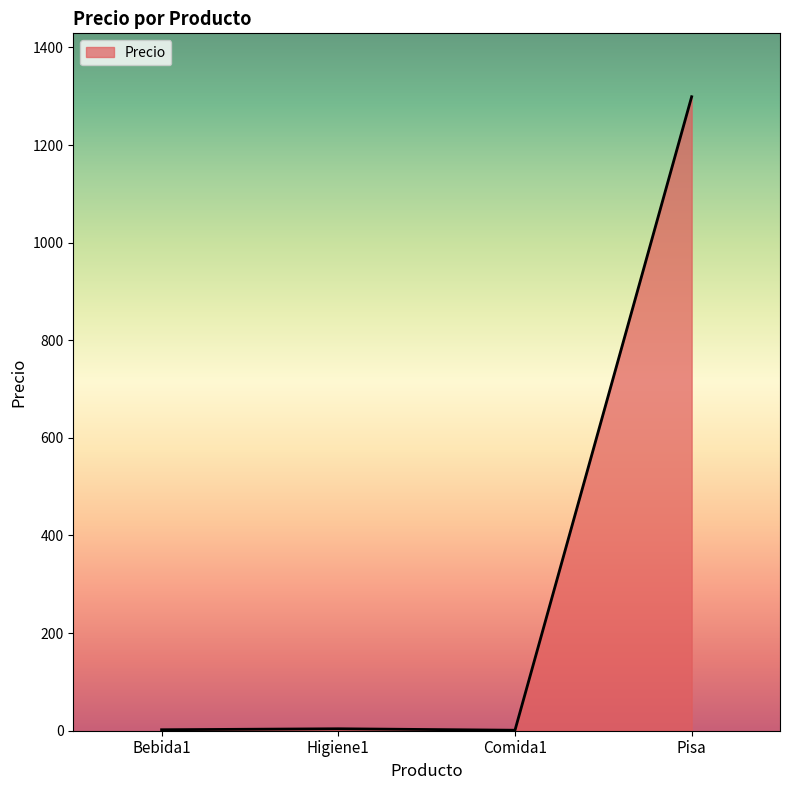

True or false: there are more than 1 points higher than both neighbors.

False